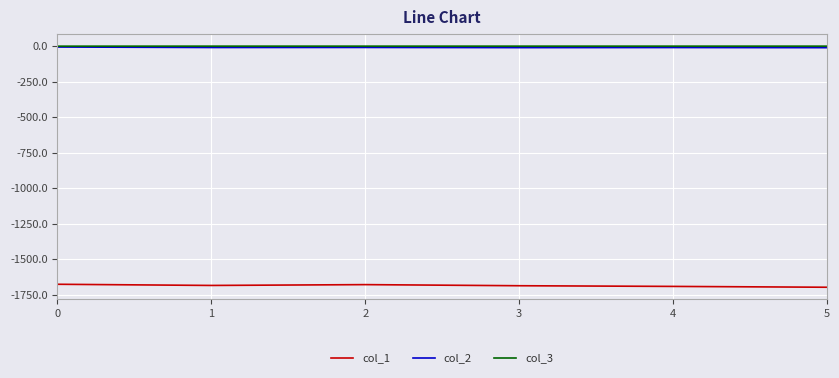

What is the approximate value of col_2 at 3?

-10.4